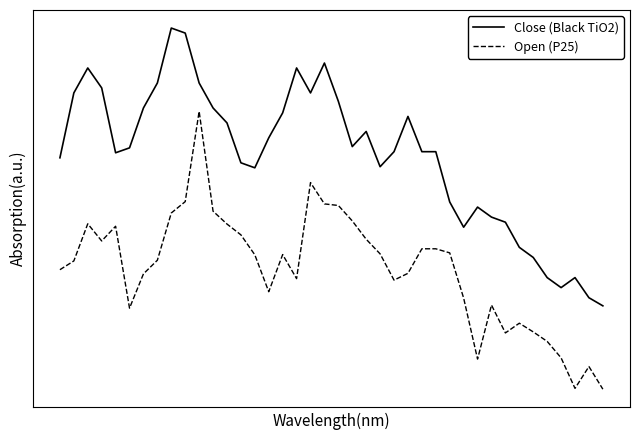

At how many categories does at least one series exceed 0?

40